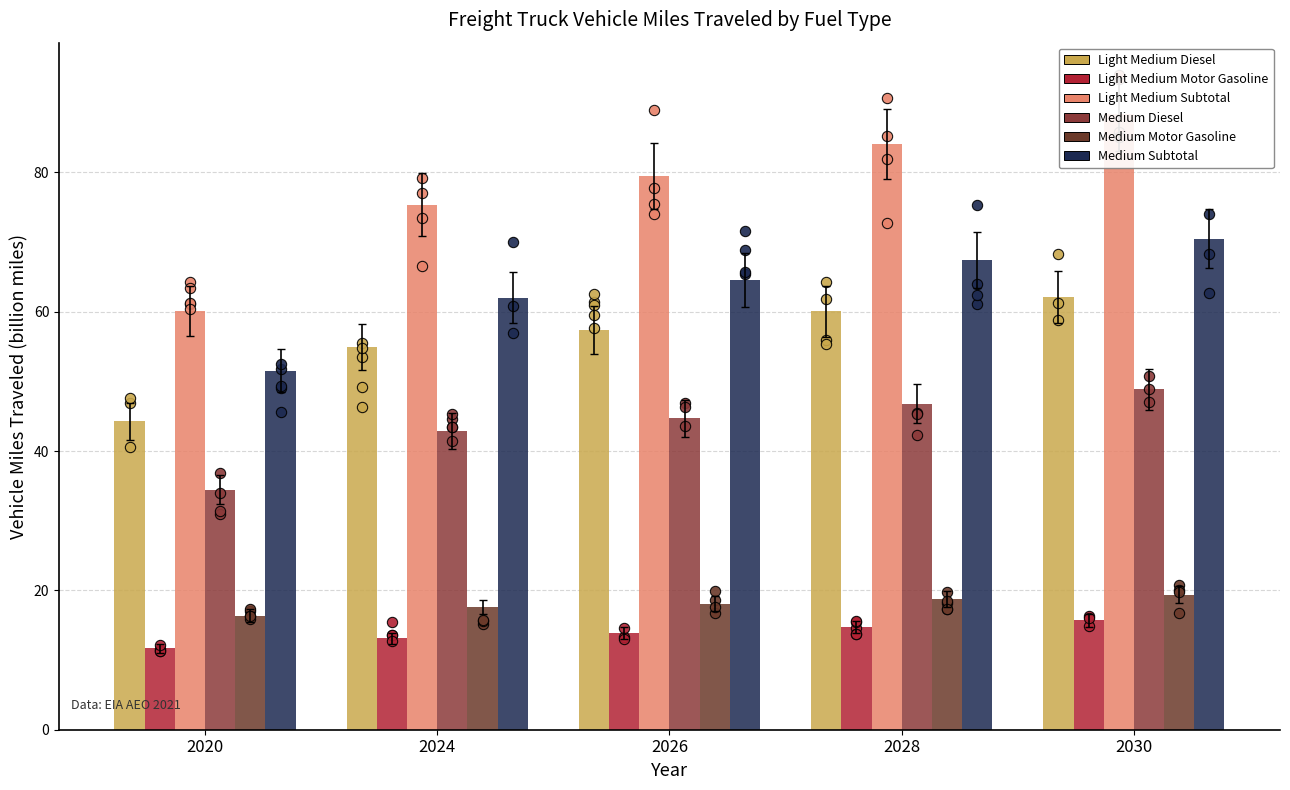

Which series has the widest spread of Y values?

Light Medium Subtotal